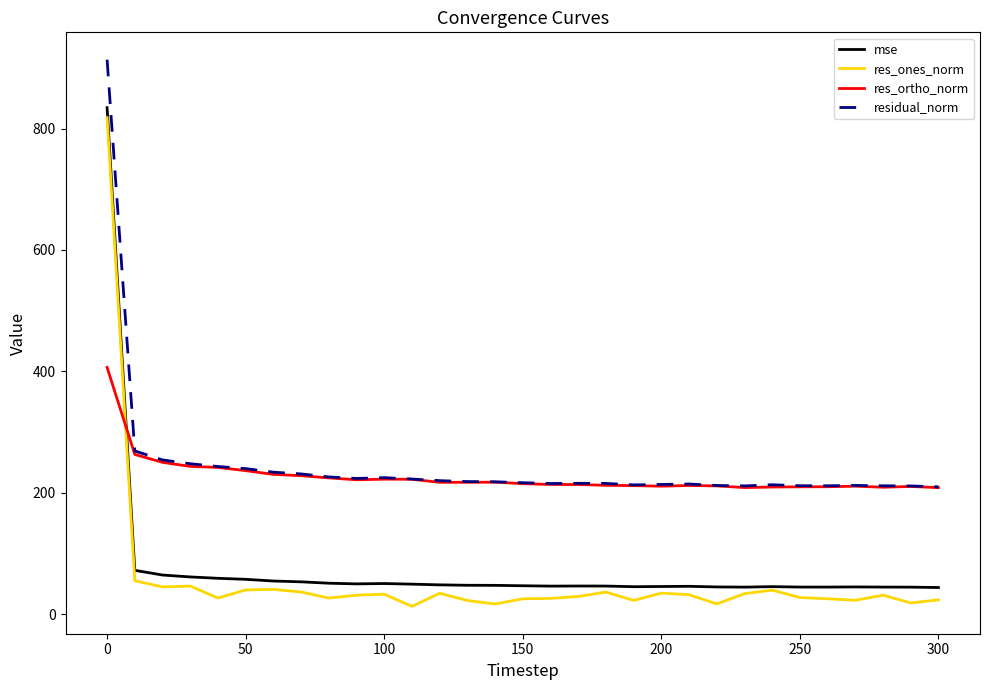

What is the minimum value for res_ortho_norm?

208.5